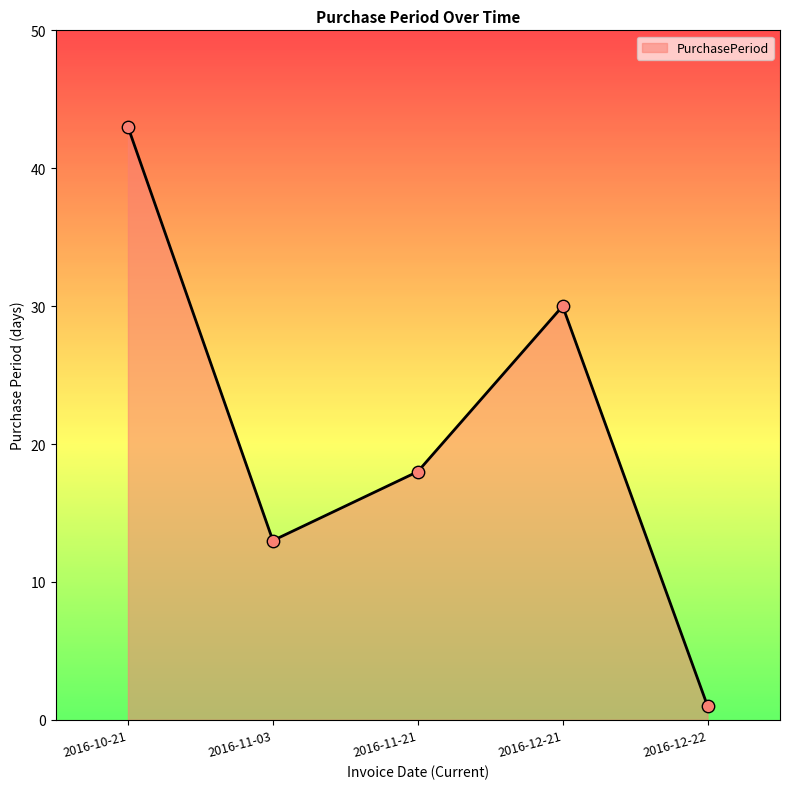

What is the ratio of the value at 2016-11-03 to the value at 2016-10-21?

0.3